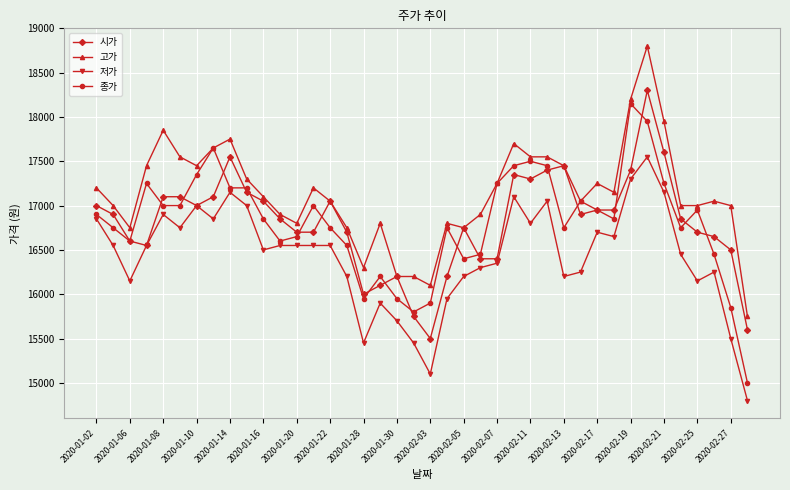

Does the chart have visible grid lines?

Yes